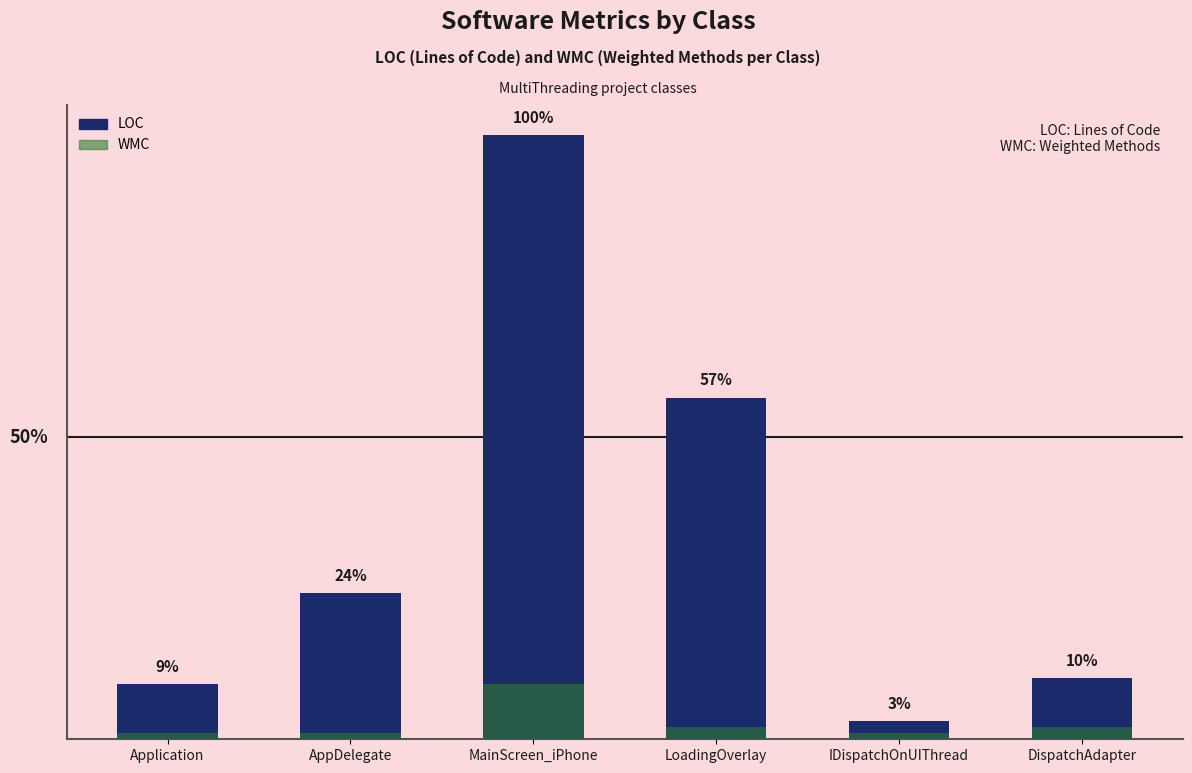

Read the LOC value at DispatchAdapter, to the nearest 5.

10